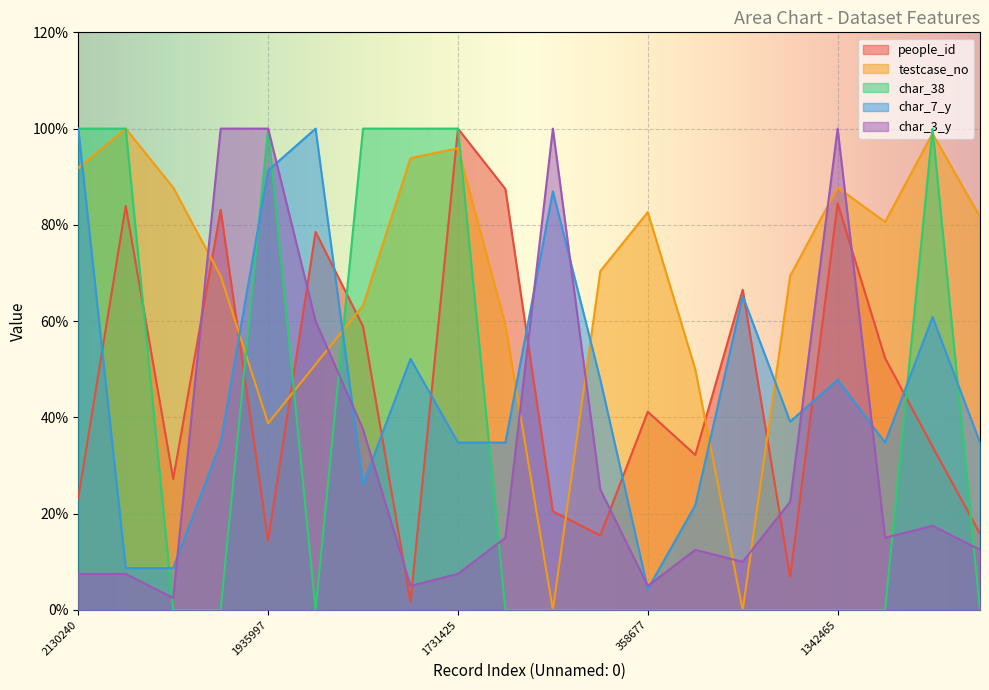

Between 1313968 and 1216217, which series saw the biggest shift?

char_7_y